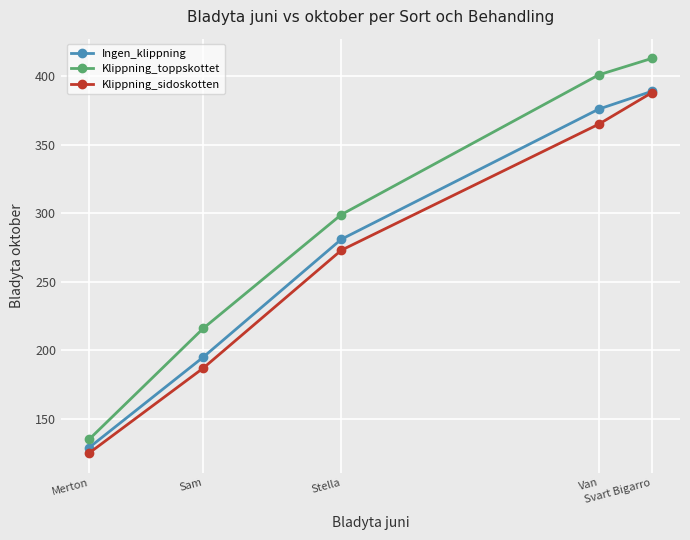

True or false: Klippning_sidoskotten has more than 0 points higher than both neighbors.

False